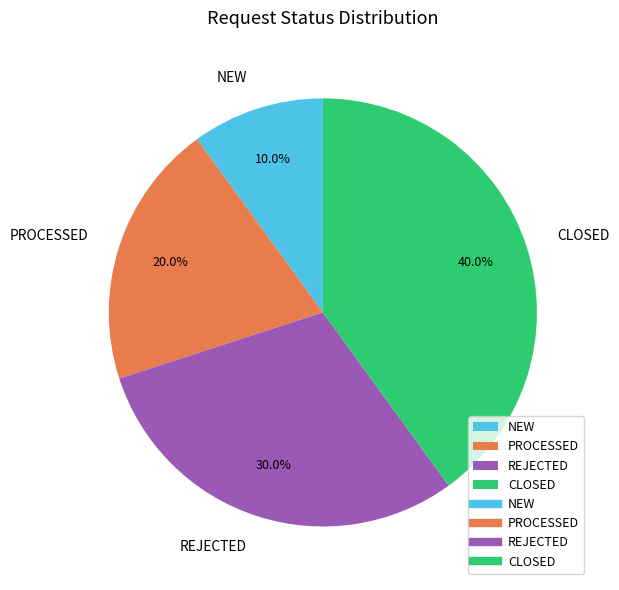

Does CLOSED represent more than half of the total?

No